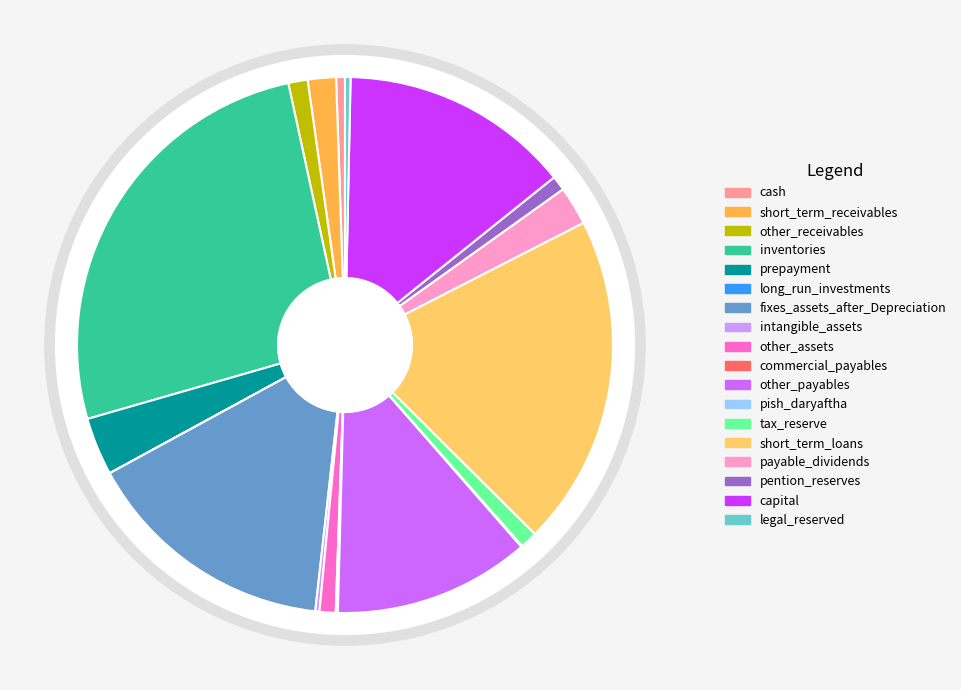

True or false: other_payables accounts for 12% of the total.

True